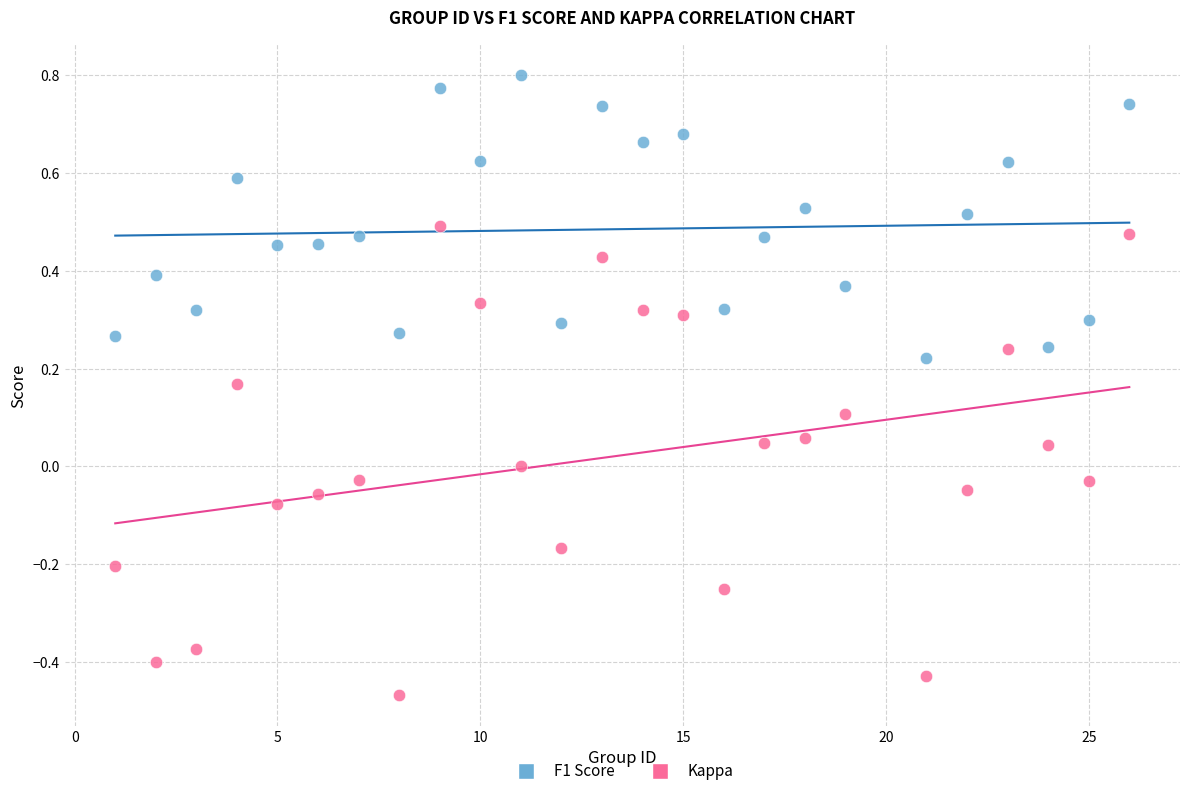

Across all data points, what is the range of Y values (max minus min)?

1.3